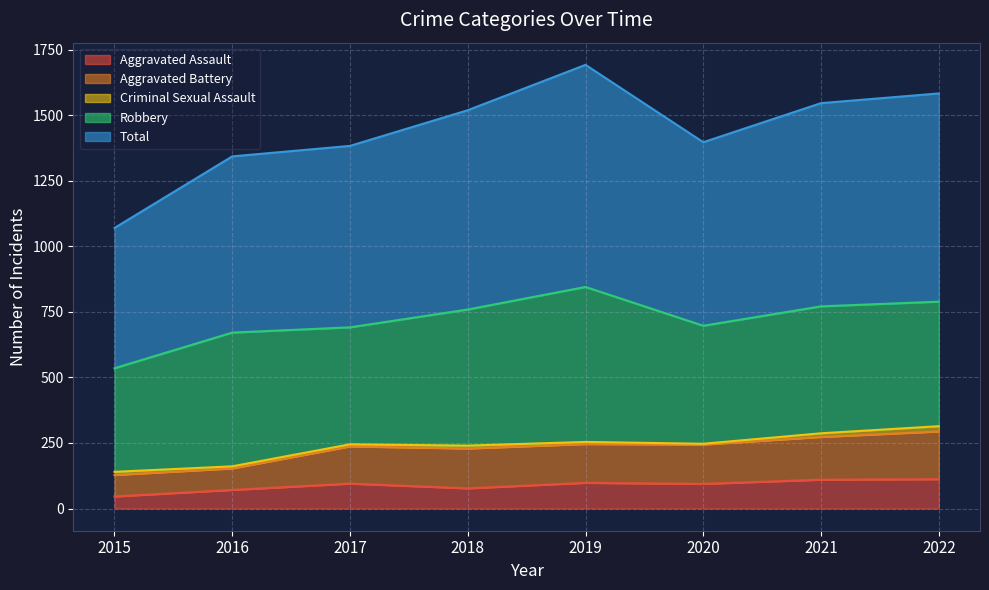

What is the lowest value of the Aggravated Assault series?

46